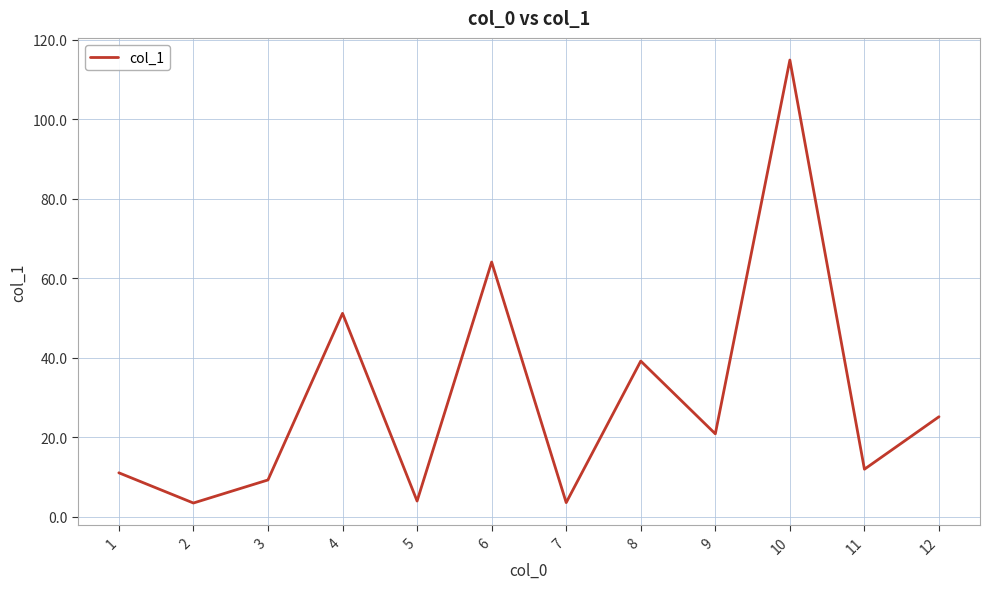

What is the sum of all values?

359.0